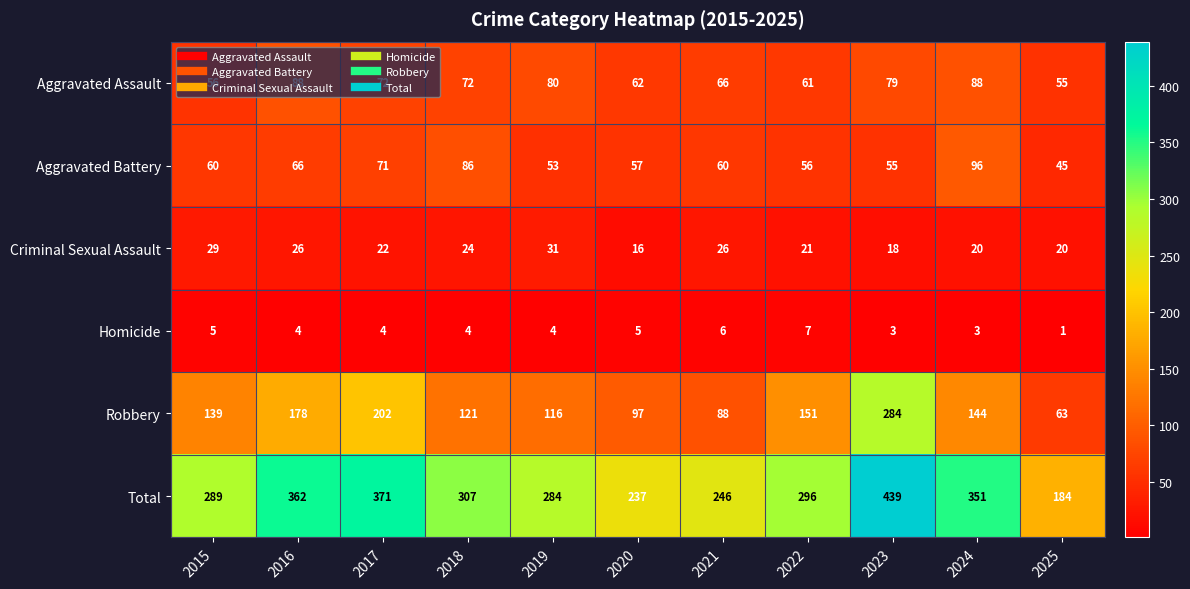

List the series in order of their peak value, highest first.

Total, Robbery, Aggravated Battery, Aggravated Assault, Criminal Sexual Assault, Homicide